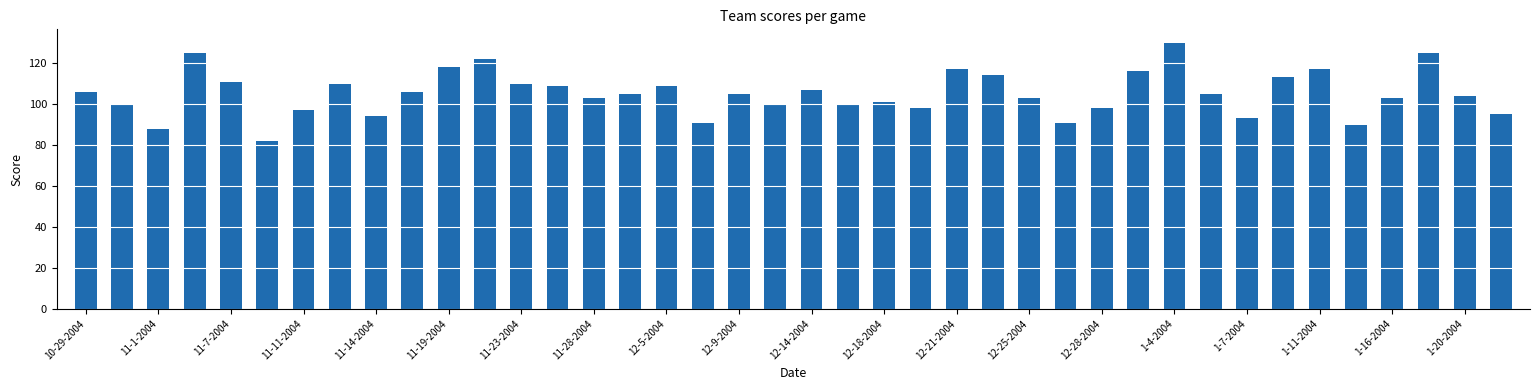

What is the difference between the maximum and minimum values?

48